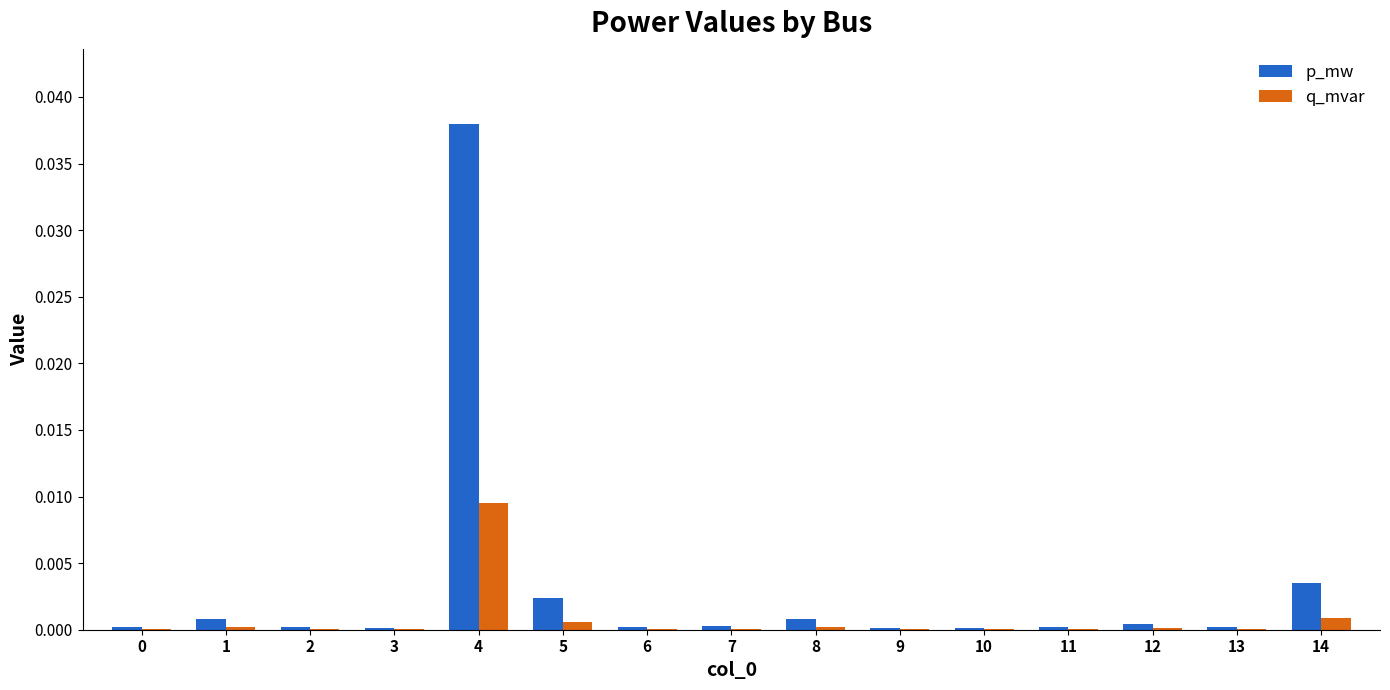

Which category has the highest value in the q_mvar series?

4